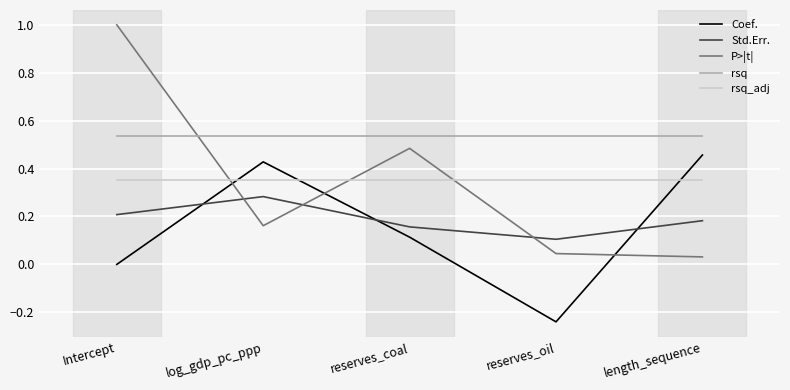

At which category does the chart reach its minimum across all series?

reserves_oil